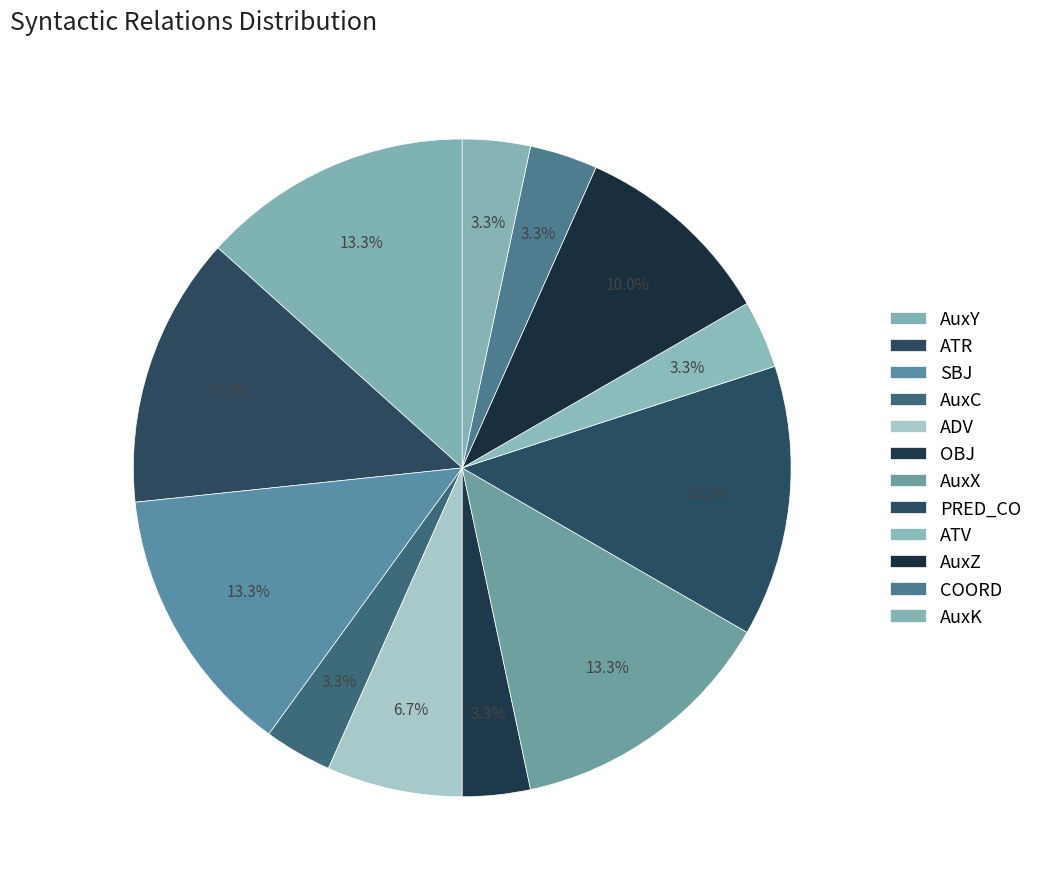

What is the smallest slice in the pie chart?

AuxC